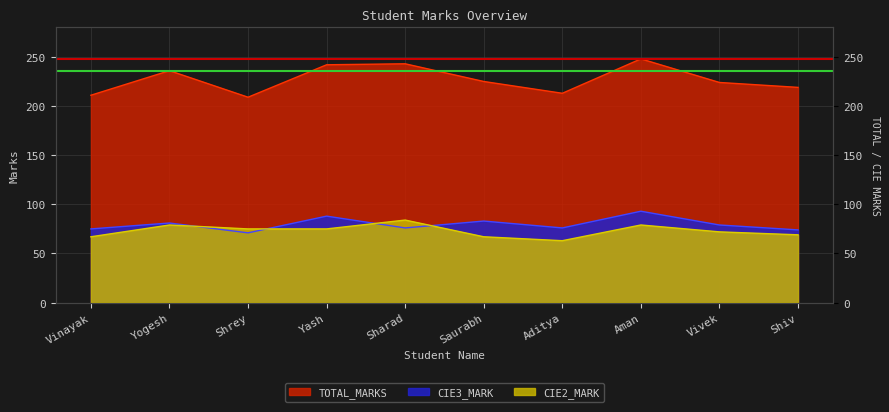

List the labels in order of CIE2_MARK value, largest first.

Sharad, Yogesh, Aman, Shrey, Yash, Vivek, Shiv, Vinayak, Saurabh, Aditya